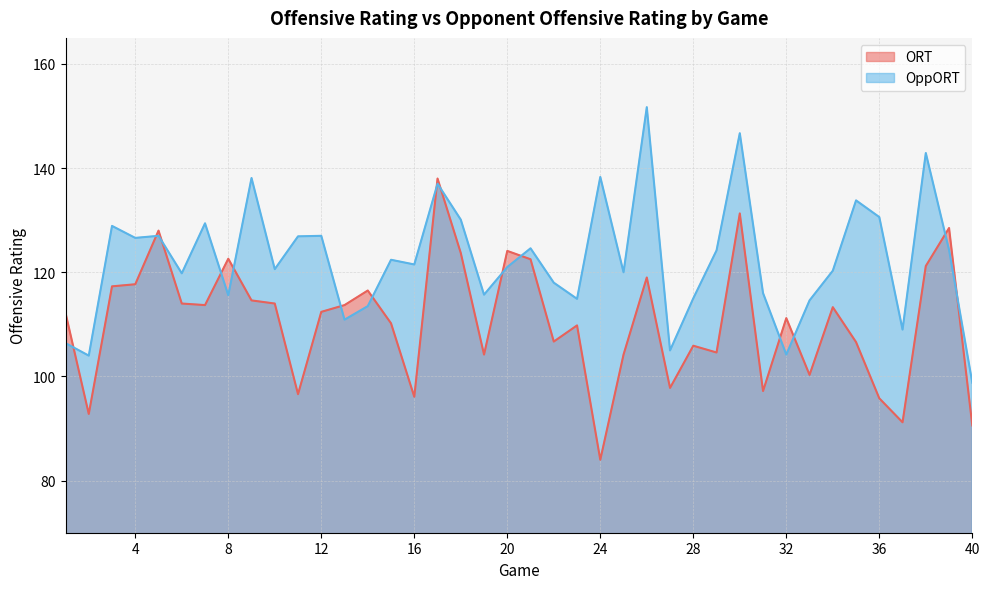

Read the ORT value at 29.

104.6